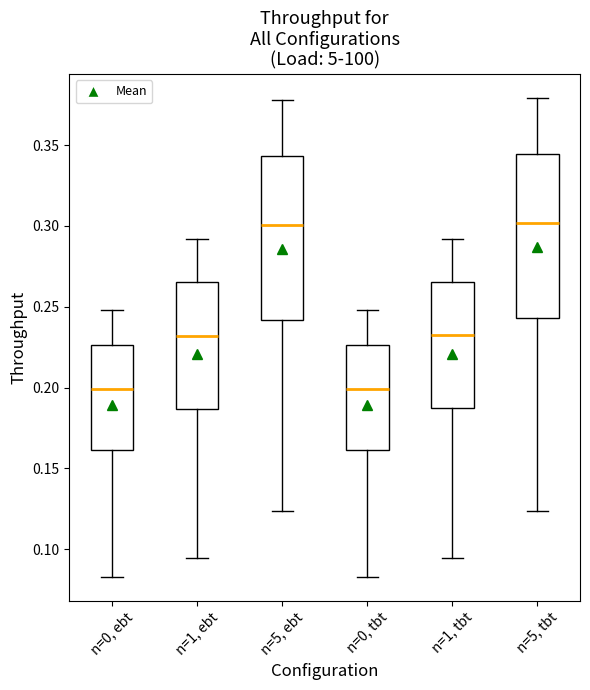

Reading left to right, read every box against the y-axis: the position of its median line, the range the box covers, and the ends of its whiskers. The values are not printed on the chart, so give them approximately, as read against the axis.

n=0, ebt: median 0.200, box 0.160 to 0.225, whiskers 0.085 to 0.250
n=1, ebt: median 0.230, box 0.185 to 0.265, whiskers 0.095 to 0.290
n=5, ebt: median 0.300, box 0.240 to 0.345, whiskers 0.125 to 0.380
n=0, tbt: median 0.200, box 0.160 to 0.225, whiskers 0.085 to 0.250
n=1, tbt: median 0.230, box 0.185 to 0.265, whiskers 0.095 to 0.290
n=5, tbt: median 0.300, box 0.245 to 0.345, whiskers 0.125 to 0.380